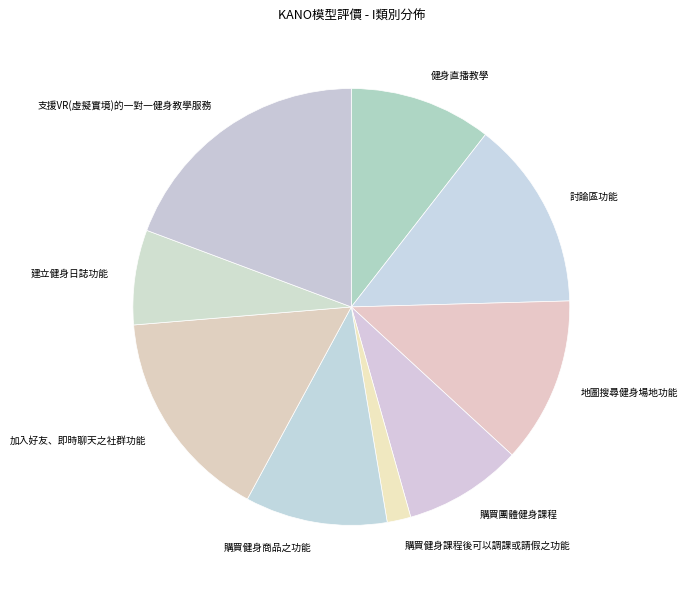

Is there any slice that represents more than half of the pie?

No